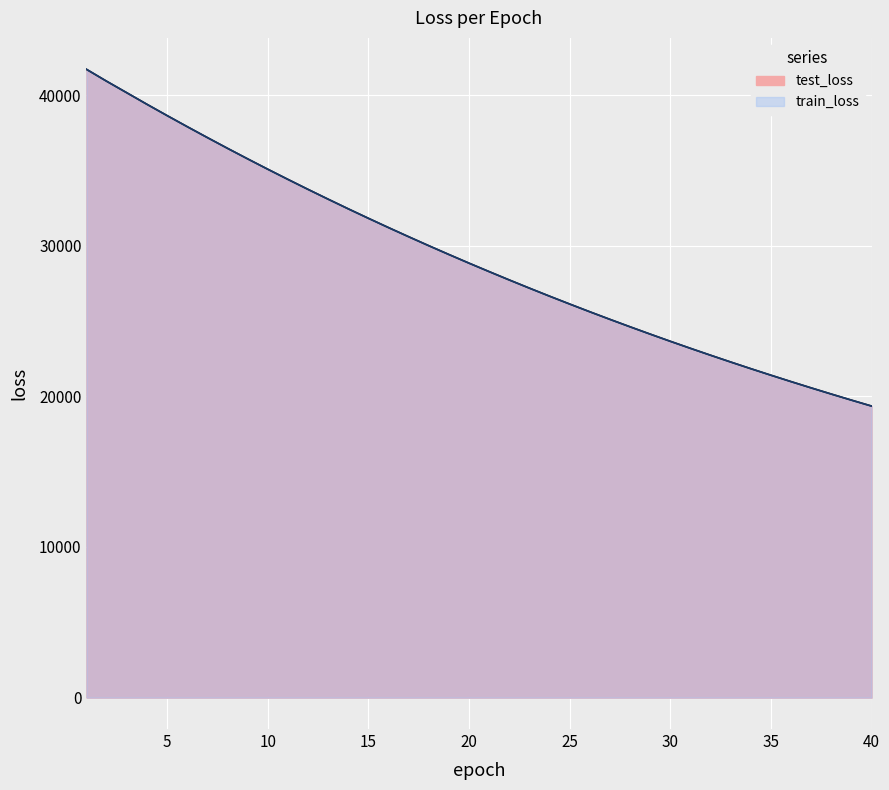

Is it true that train_loss equals 33744.5 at 12?

True